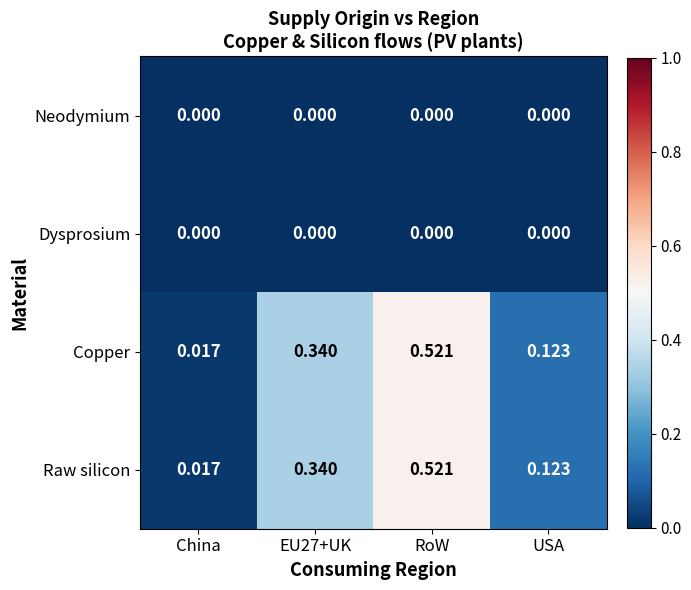

At which label is Raw silicon closest to 0?

China